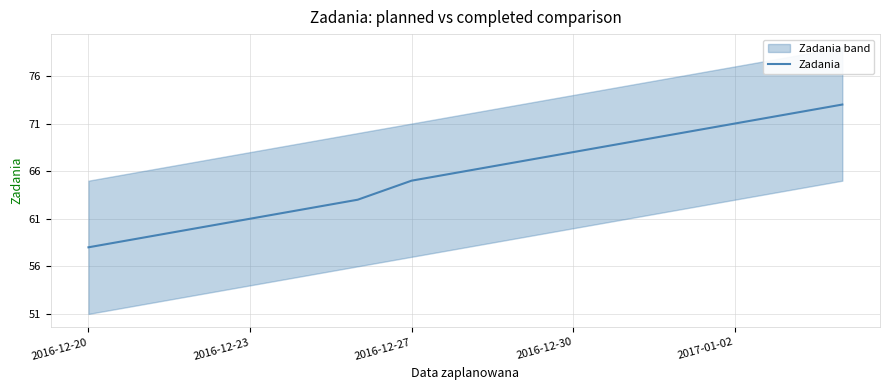

What is the maximum value for Zadania?

73